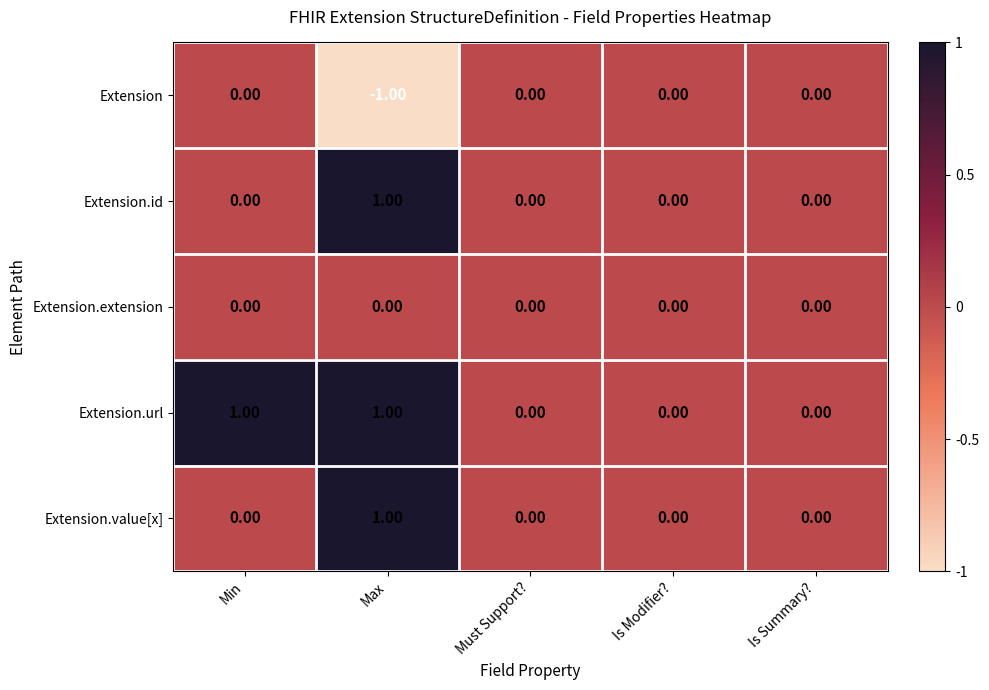

At which category does the chart reach its minimum across all series?

Max